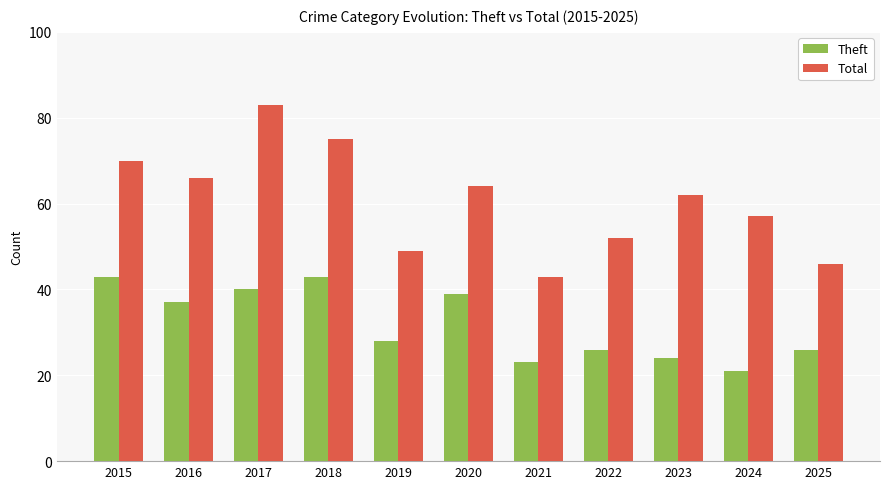

Reading left to right, transcribe all the data shown in this chart.

Theft: 43	37	40	43	28	39	23	26	24	21	26
Total: 70	66	83	75	49	64	43	52	62	57	46